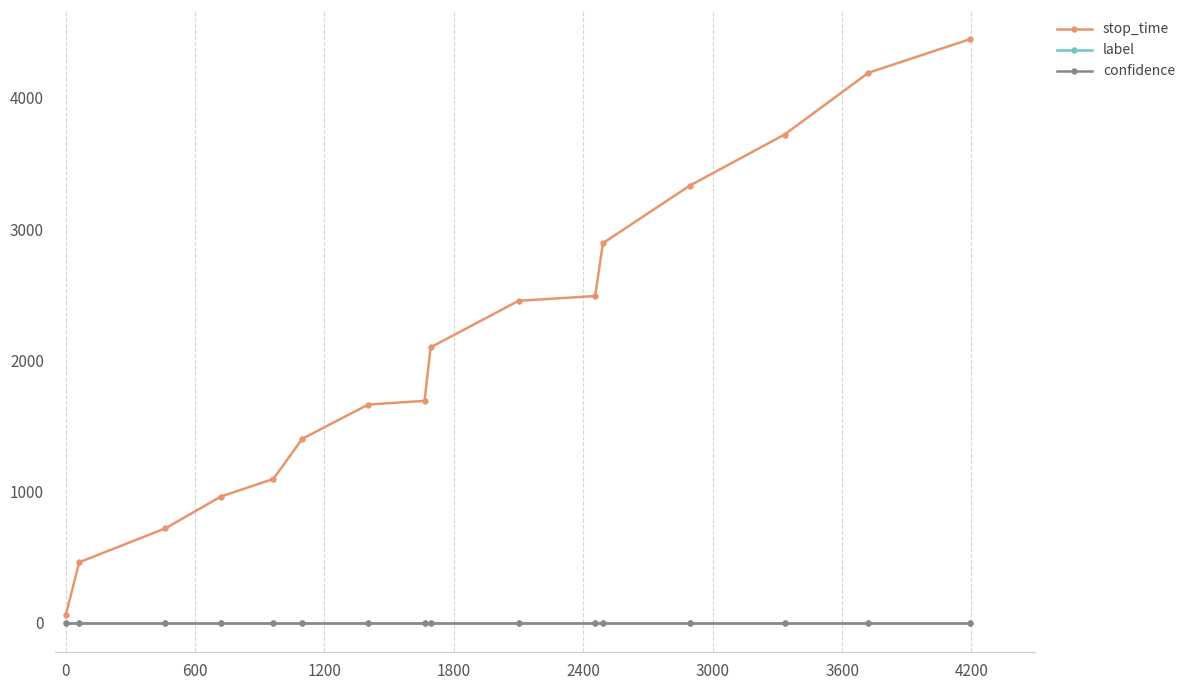

How many series are shown in this chart?

3